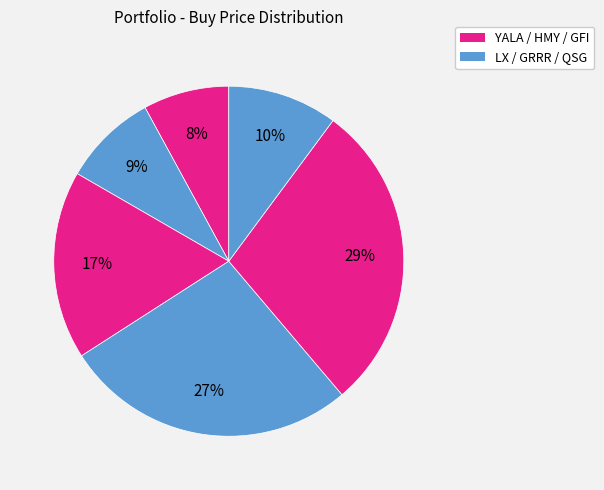

Which slice is the smallest?

YALA